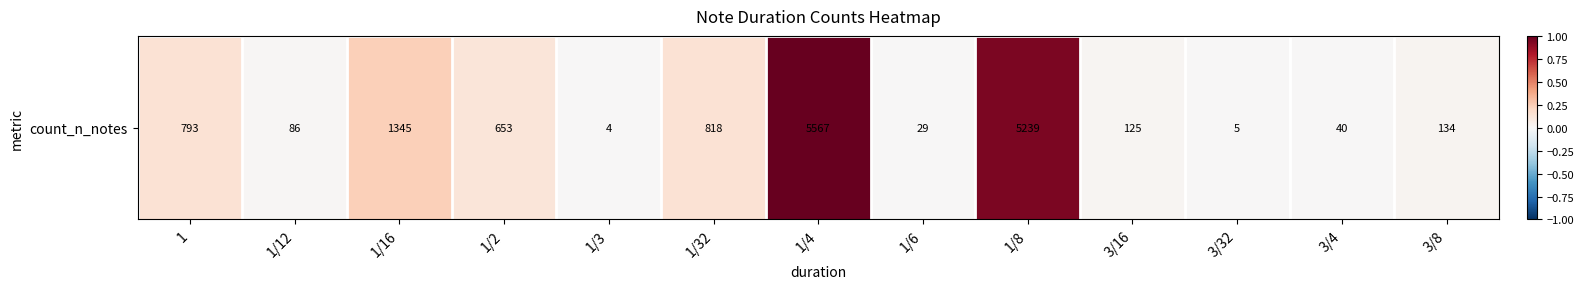

Rank the categories by value from lowest to highest.

1/3, 3/32, 1/6, 3/4, 1/12, 3/16, 3/8, 1/2, 1, 1/32, 1/16, 1/8, 1/4